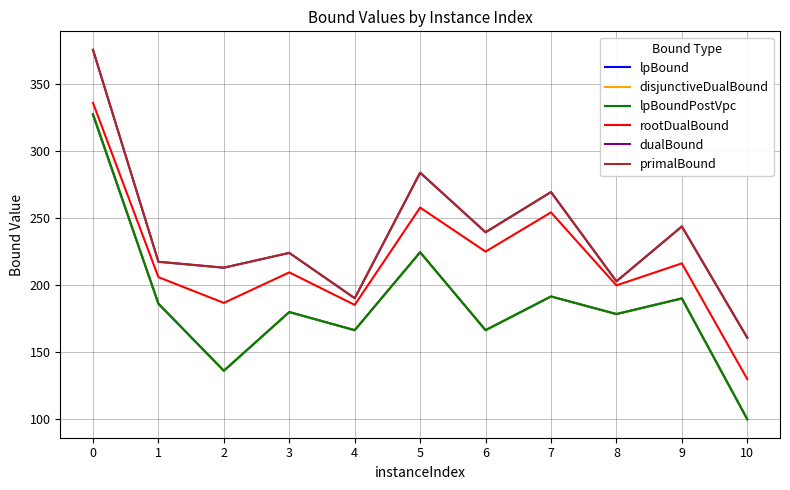

What is the sum of all dualBound values?

2617.4